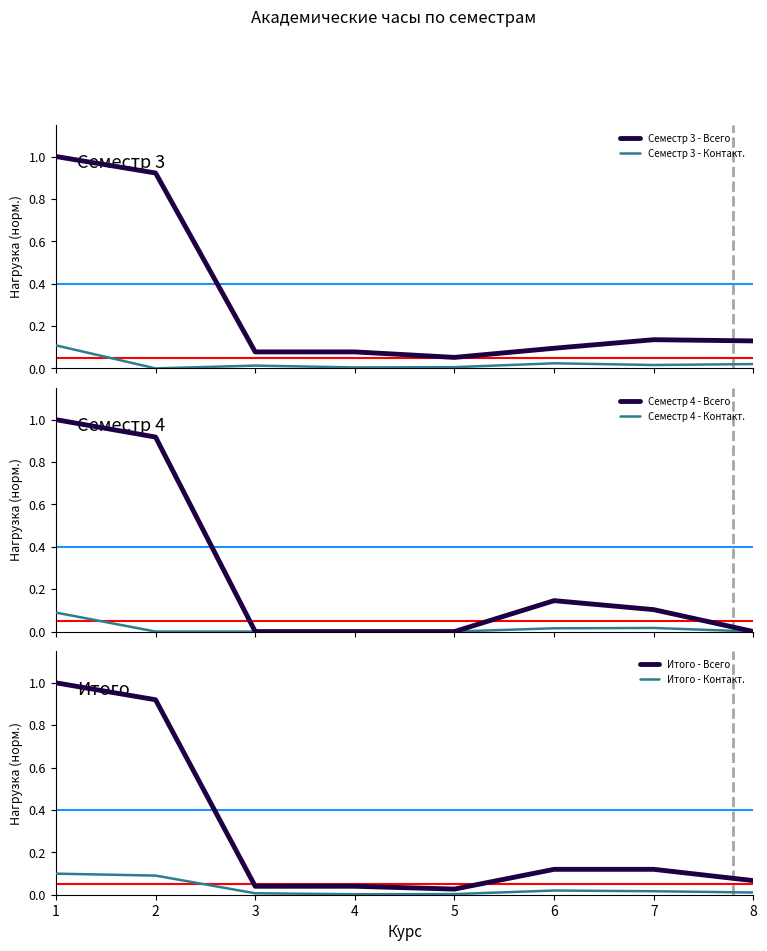

What is the value of the Семестр 4 - Всего point at the 6th from the left?

0.1